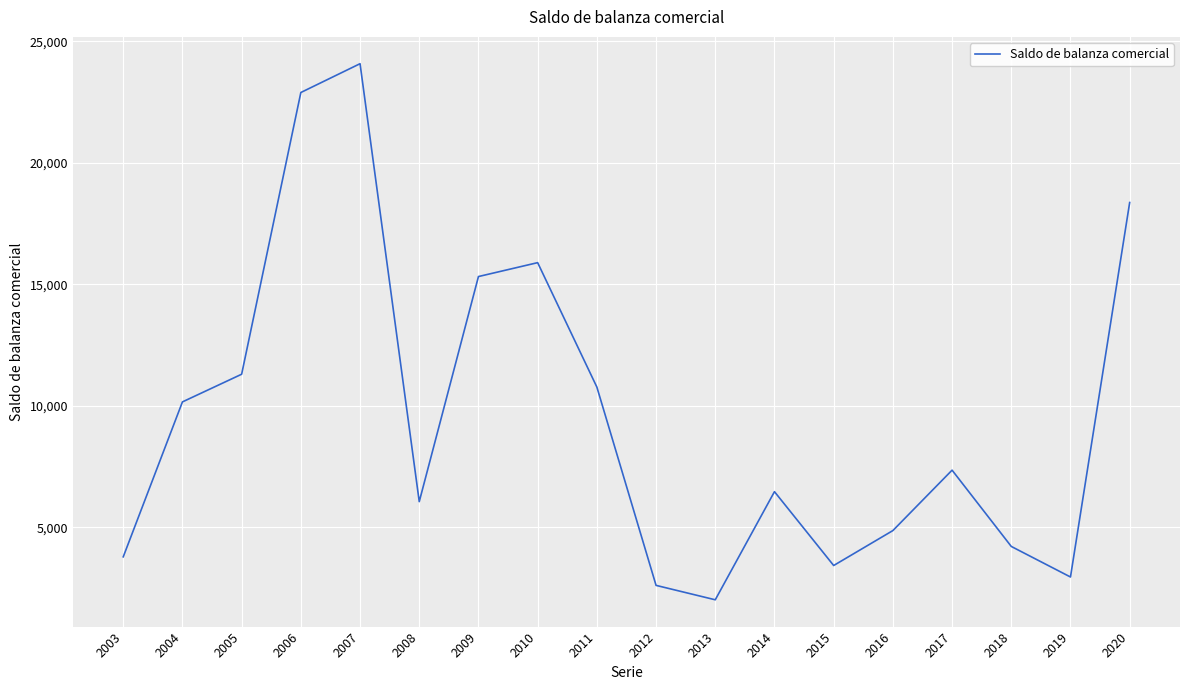

Which label corresponds to the smallest value in the chart?

2013